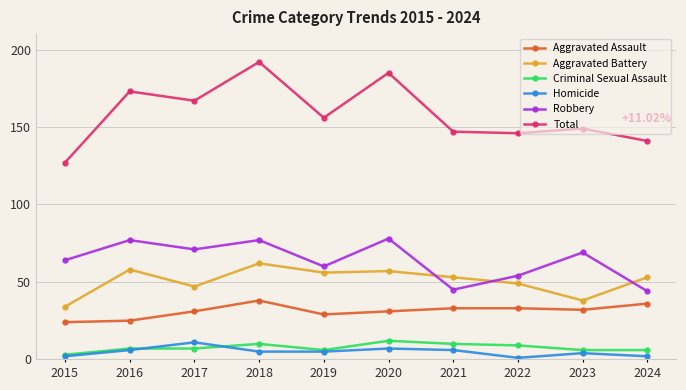

What is the sum of all Aggravated Battery values?

507